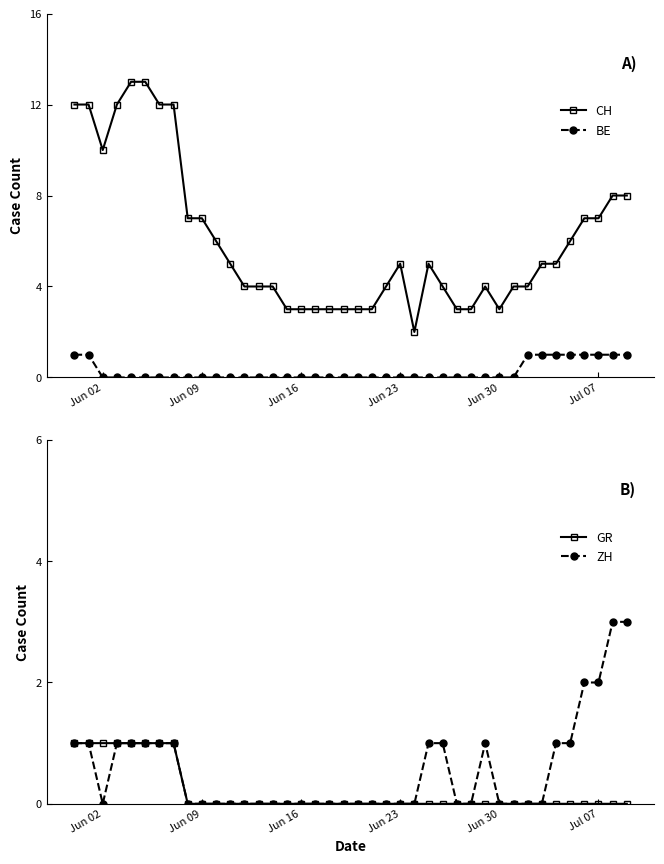

Is it true that GR equals 0 at Jun 23?

True